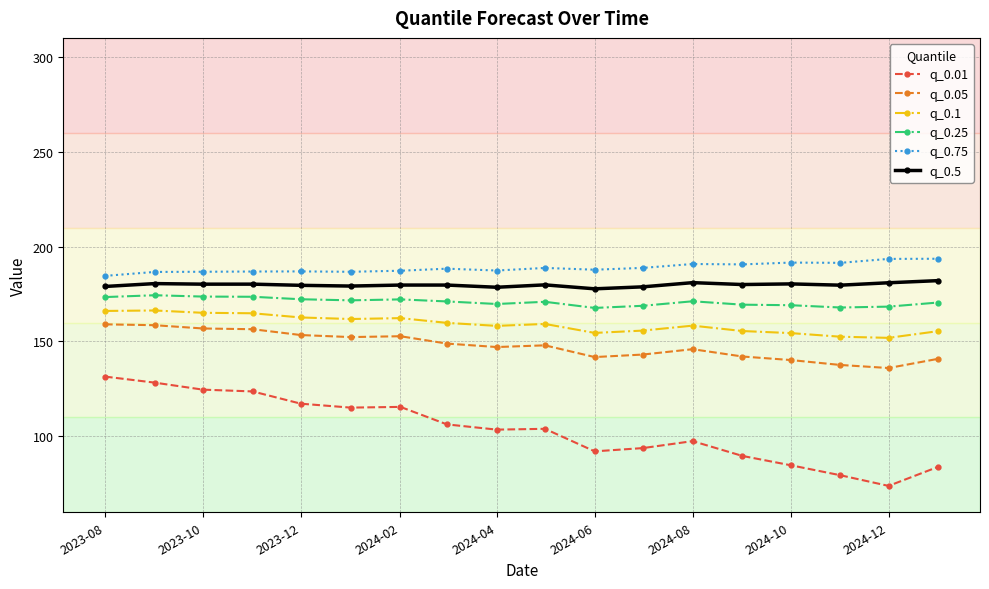

What is the average value of the q_0.75 series?

188.8